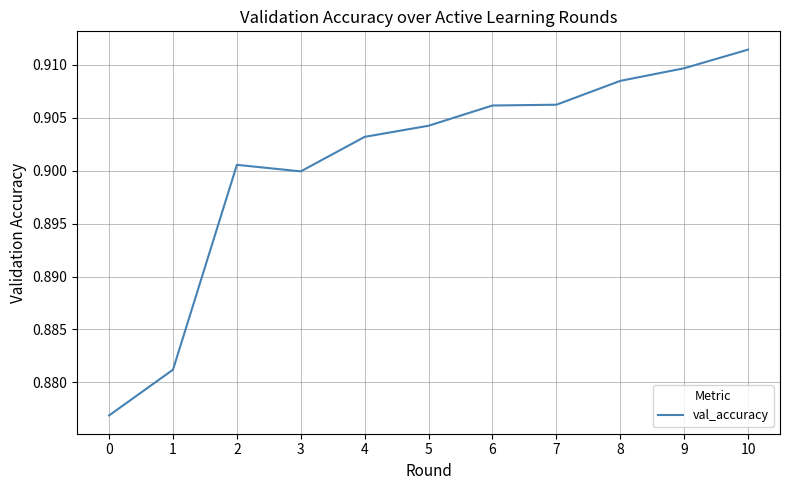

At which category does the chart reach its peak across all series?

10